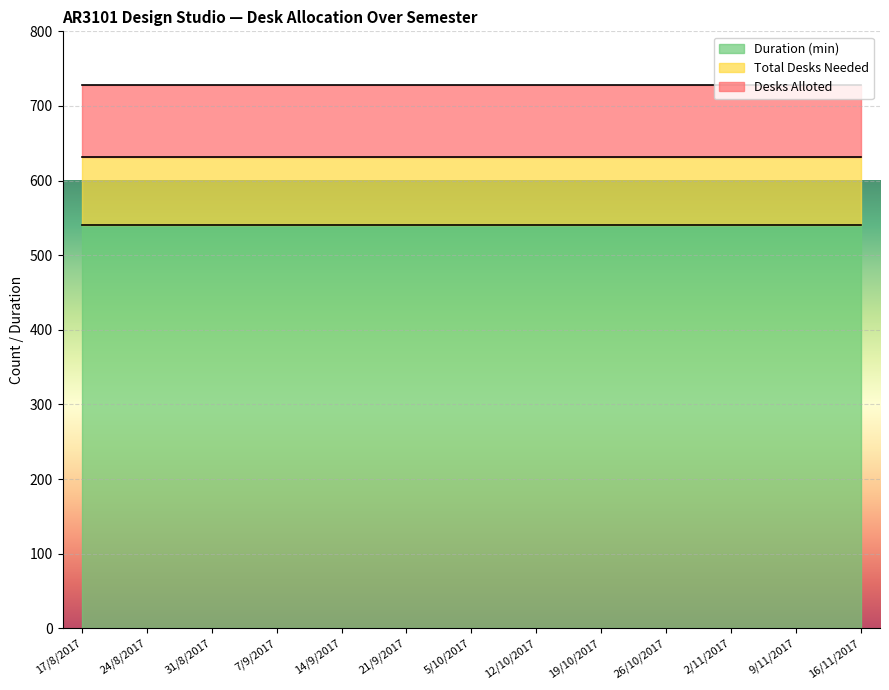

What is the maximum value shown in the chart?

540